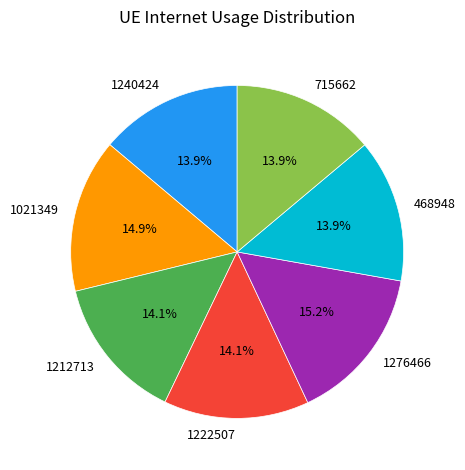

Which has a higher value, 1276466 or 1240424?

1276466